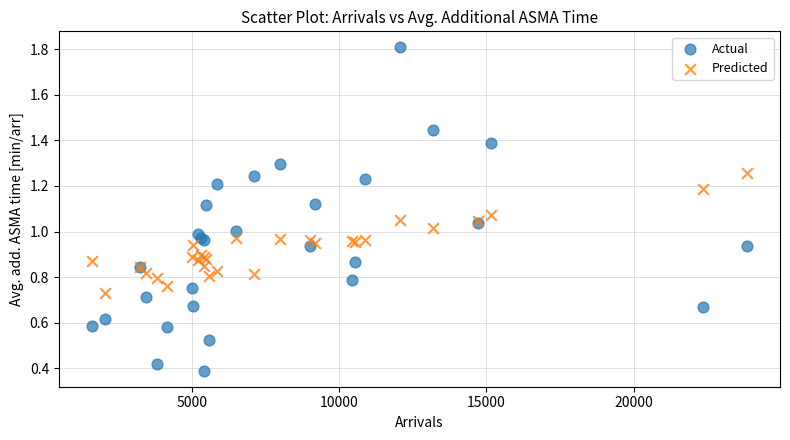

What are all the series names shown in the legend?

Actual, Predicted